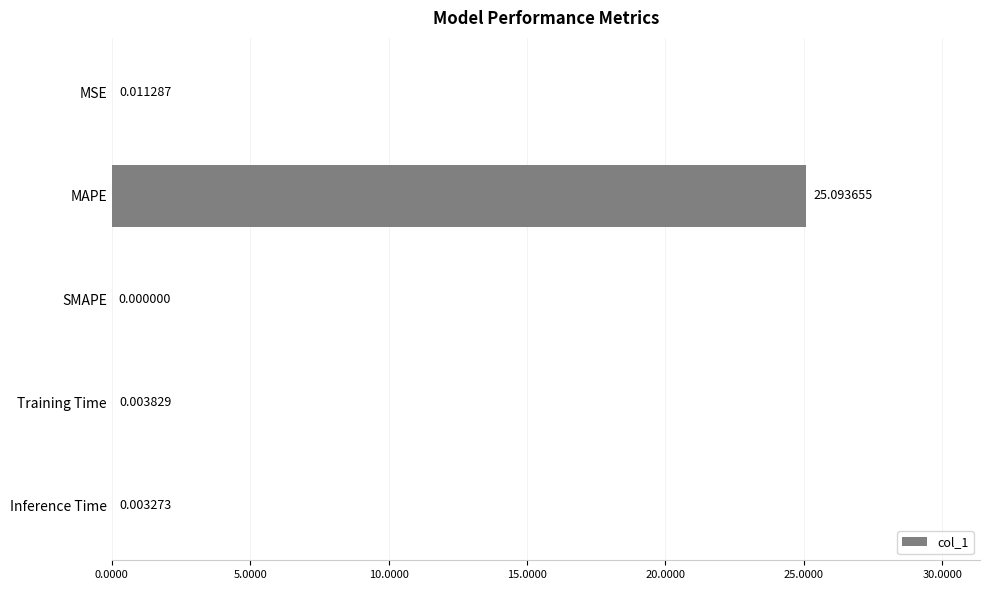

Are the bars horizontal?

Yes